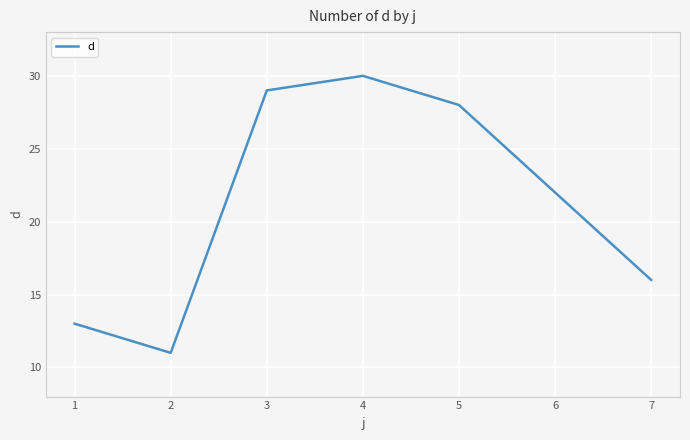

At which category does the chart reach its minimum across all series?

2